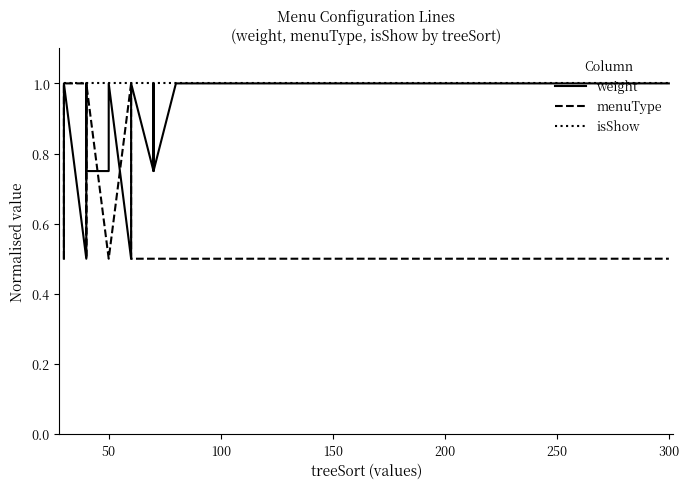

At how many categories does at least one series exceed 0?

20